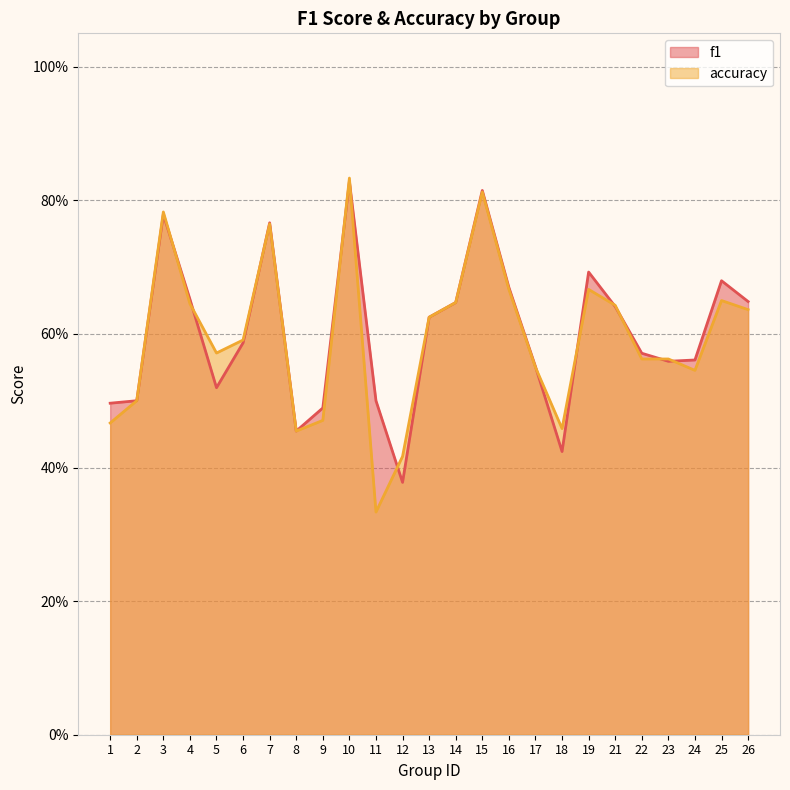

Is it true that f1 equals 0.8 at 3?

True